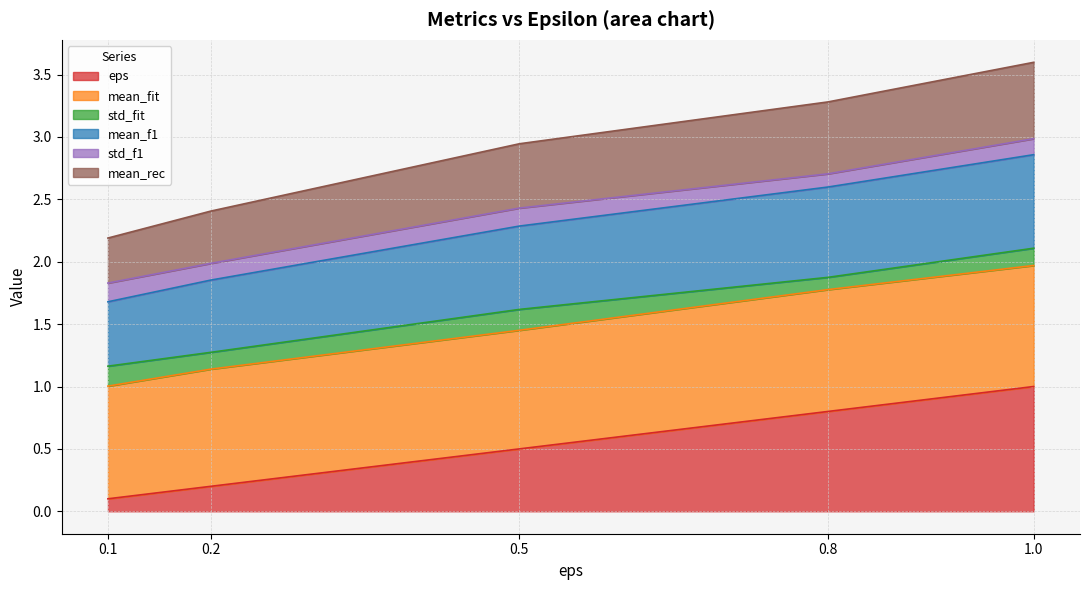

True or false: mean_f1 has a value of 1.5 at 0.2.

False